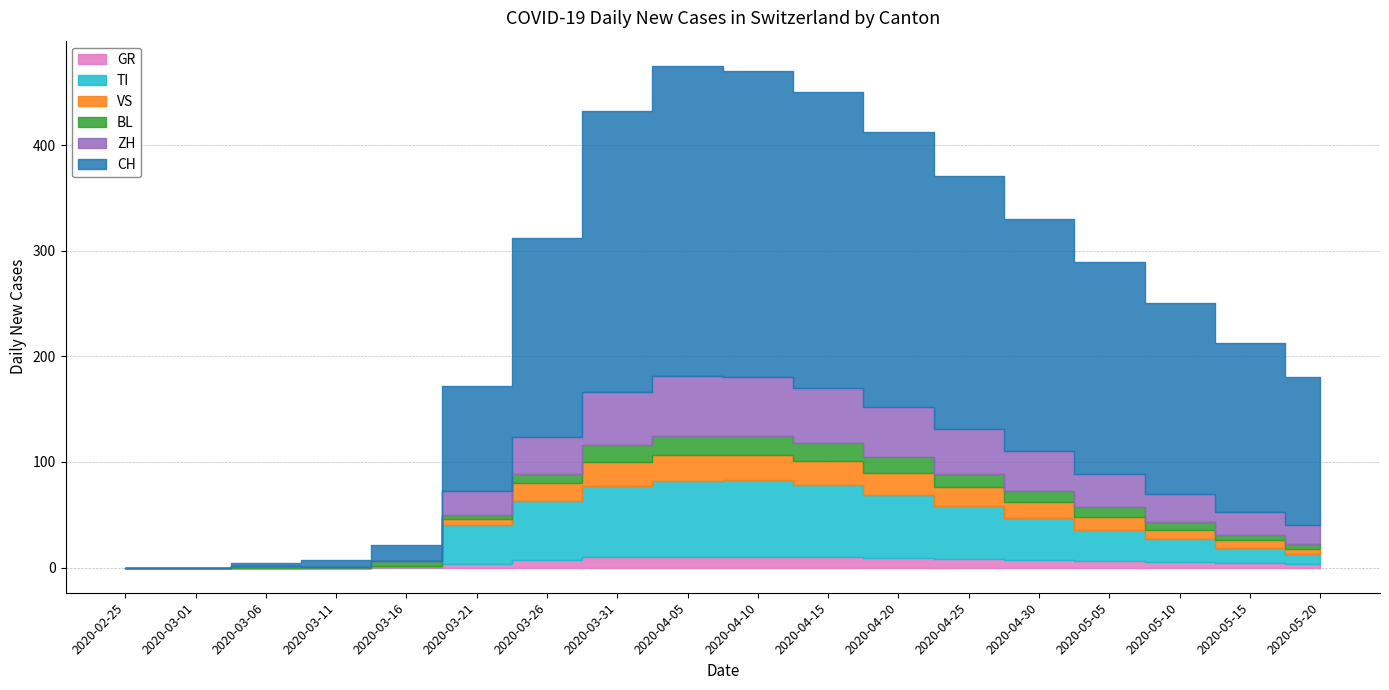

What is the label of the 8th point from the right?

2020-04-15